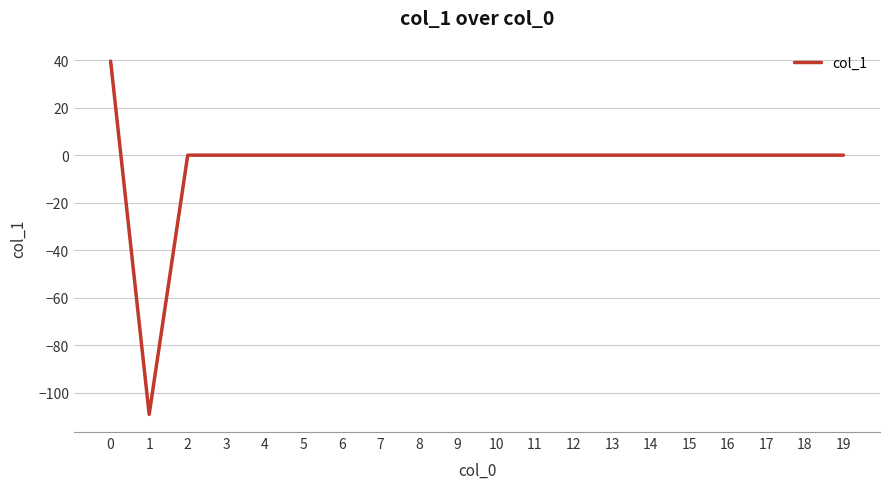

How many series are shown in this chart?

1